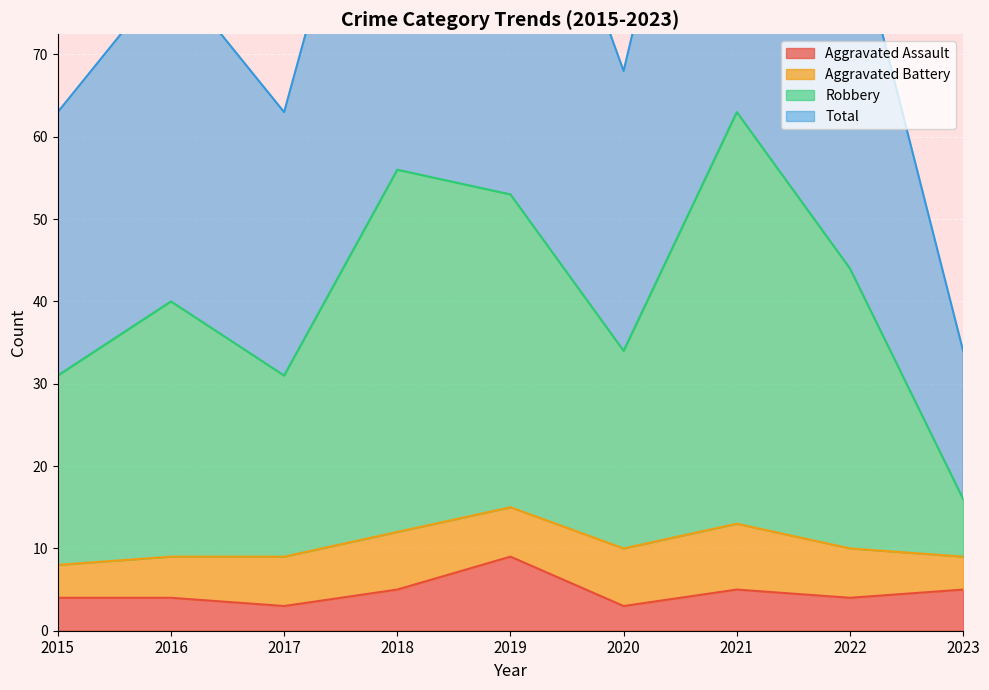

True or false: Aggravated Assault has a value of 4 at 2015.

True